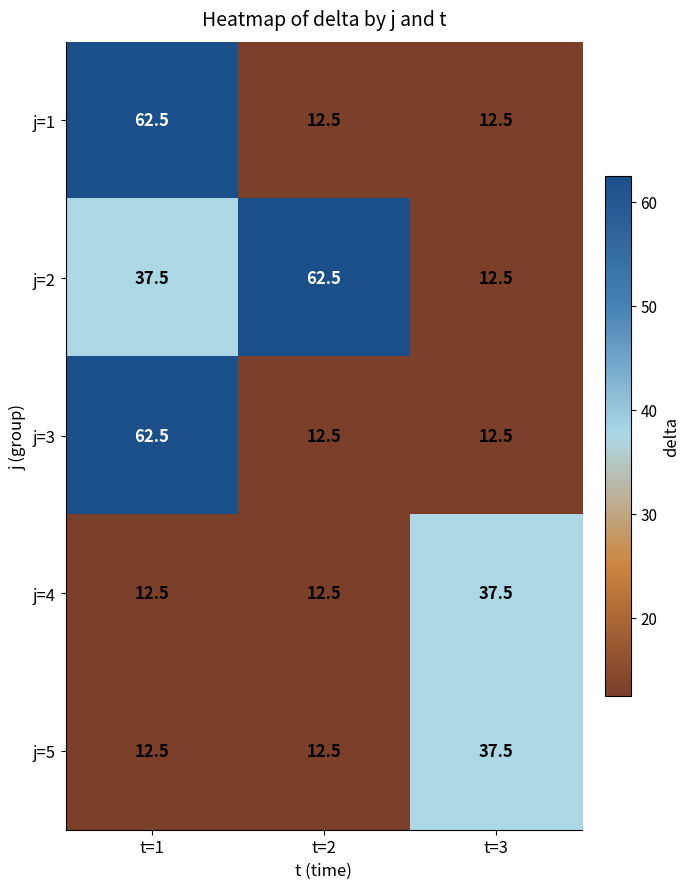

What is the spread (max minus min) of values at t=3?

25.0